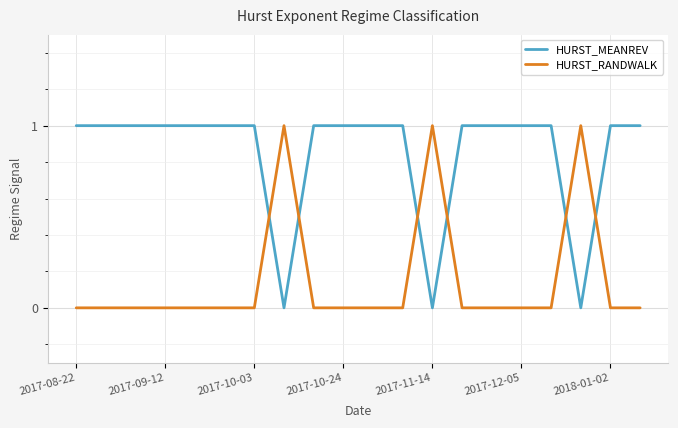

Which series has the largest total across all categories?

HURST_MEANREV